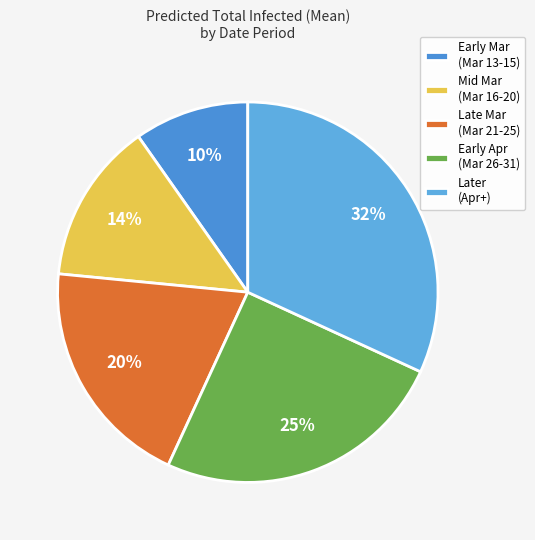

Which slice is the smallest?

Early Mar (Mar 13-15)